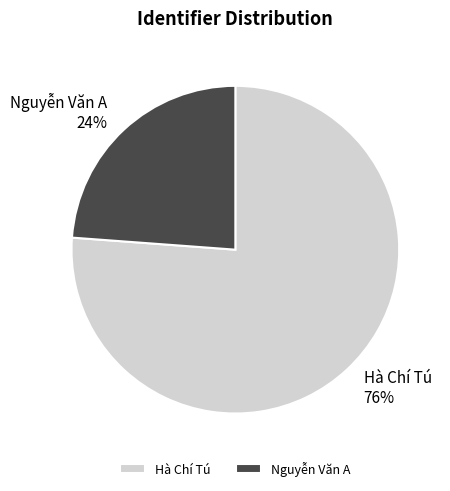

Is there any slice that represents more than half of the pie?

Yes